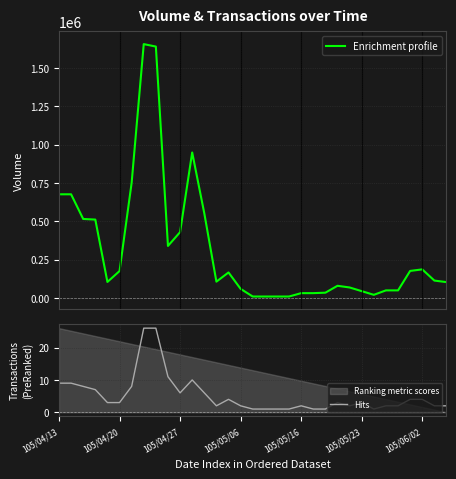

Which series changed the most between 105/05/06 and 105/05/16?

Enrichment profile